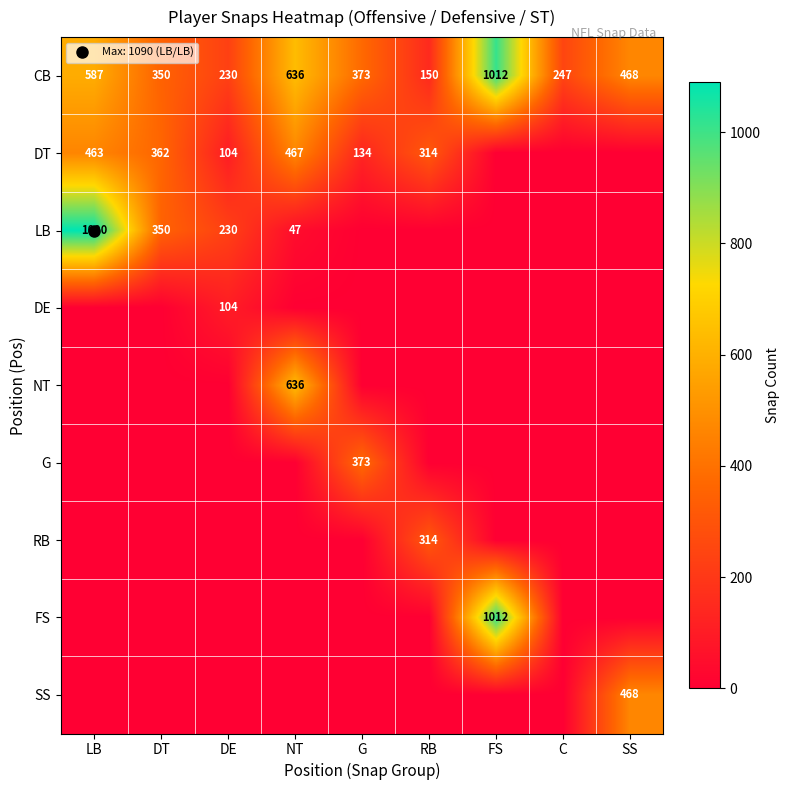

What is the difference between the maximum and minimum values in the DT series?

467